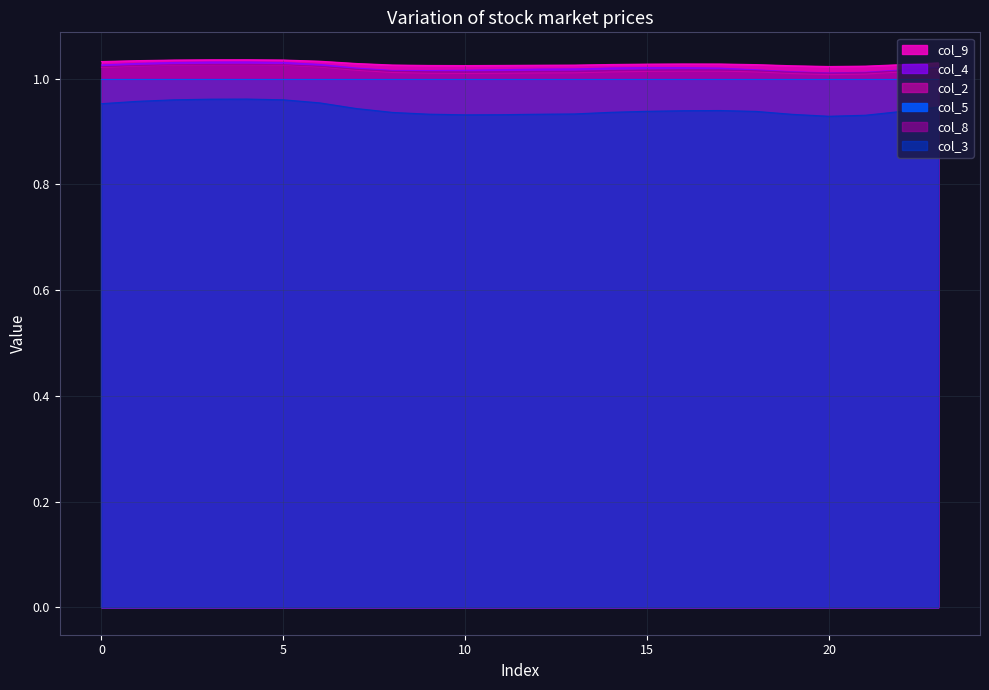

Read the col_9 value at 21.

1.0